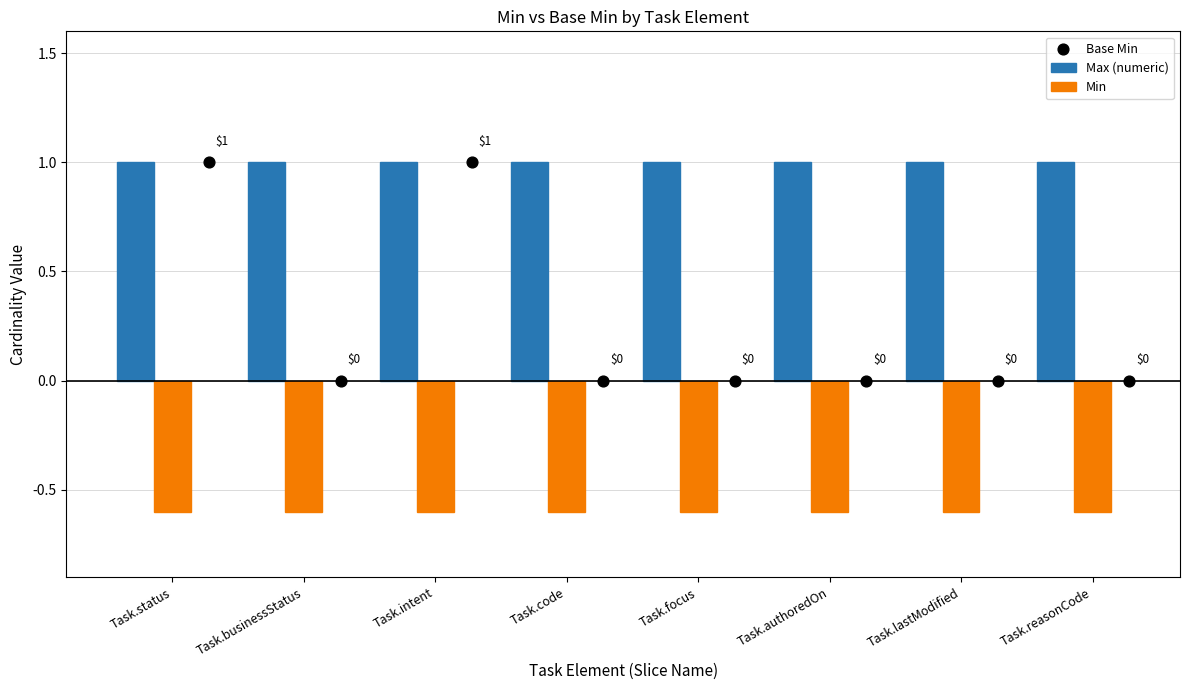

Is the value of Min at Task.status greater than the value of Base Min at Task.reasonCode?

No